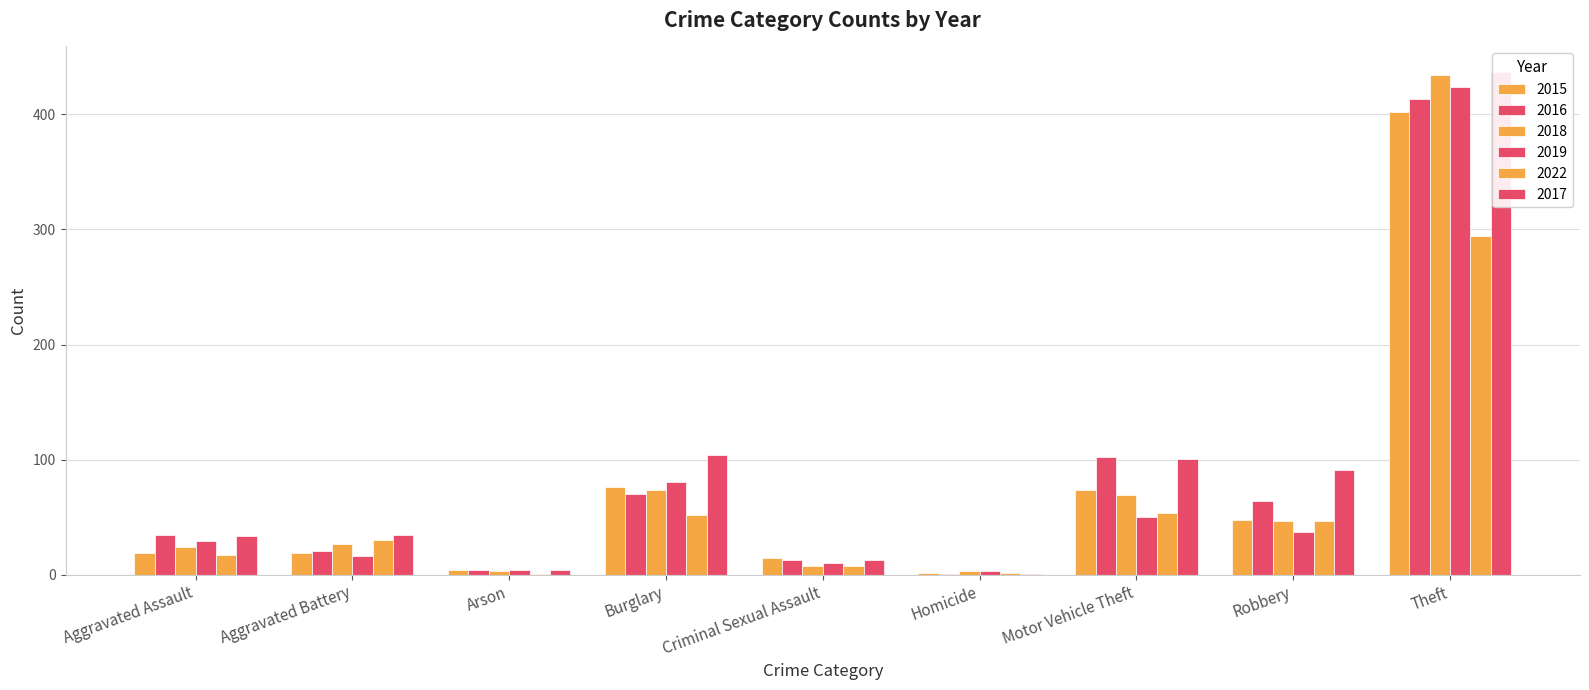

What is the sum of the 2019 values at Burglary and Homicide?

84